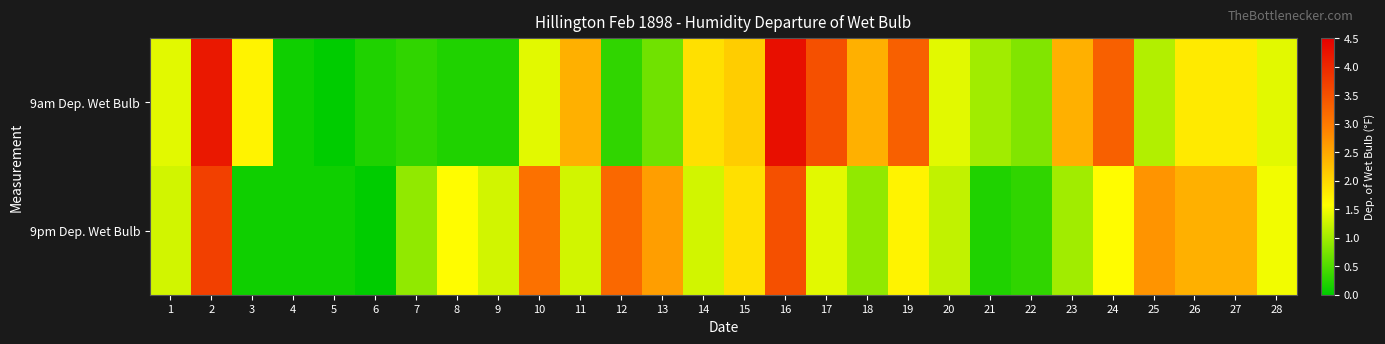

Rank the series by their maximum value, from highest to lowest.

9am Dep. Wet Bulb, 9pm Dep. Wet Bulb